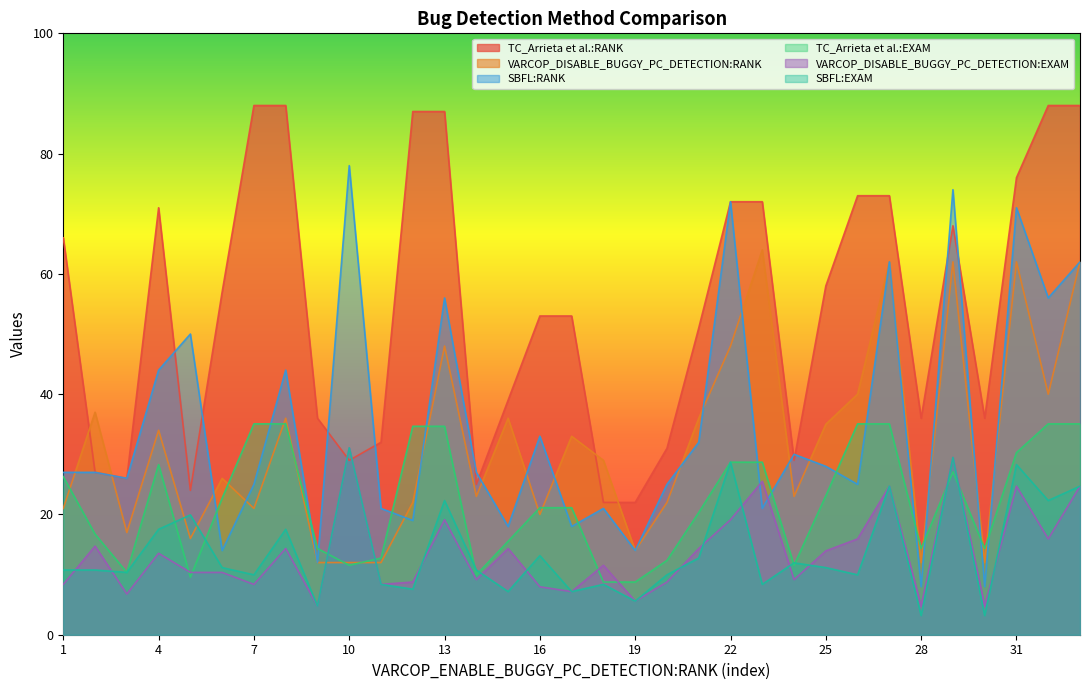

Reading right to left, what are all the values shown in this chart?

TC_Arrieta et al.:RANK: 88.0	88.0	76.0	36.0	68.0	36.0	73.0	73.0	58.0	29.0	72.0	72.0	51.0	31.0	22.0	22.0	53.0	53.0	39.0	25.0	87.0	87.0	32.0	29.0	36.0	88.0	88.0	57.0	24.0	71.0	26.0	27.0	66.0
VARCOP_DISABLE_BUGGY_PC_DETECTION:RANK: 62.0	40.0	62.0	12.0	62.0	12.0	62.0	40.0	35.0	23.0	64.0	48.0	36.0	22.0	14.0	29.0	33.0	20.0	36.0	23.0	48.0	22.0	12.0	12.0	12.0	36.0	21.0	26.0	16.0	34.0	17.0	37.0	21.0
SBFL:RANK: 62.0	56.0	71.0	8.0	74.0	8.0	62.0	25.0	28.0	30.0	21.0	72.0	32.0	25.0	14.0	21.0	18.0	33.0	18.0	27.0	56.0	19.0	21.0	78.0	12.0	44.0	25.0	14.0	50.0	44.0	26.0	27.0	27.0
TC_Arrieta et al.:EXAM: 35.1	35.1	30.3	14.3	27.1	14.3	35.1	35.1	23.1	11.6	28.7	28.7	20.3	12.3	8.8	8.8	21.1	21.1	15.5	10.0	34.7	34.7	12.8	11.6	14.3	35.1	35.1	22.7	9.6	28.3	10.4	16.7	26.3
VARCOP_DISABLE_BUGGY_PC_DETECTION:EXAM: 24.7	15.9	24.7	4.8	29.5	4.8	24.7	15.9	13.9	9.2	25.5	19.1	14.3	8.8	5.6	11.6	7.2	8.0	14.3	9.2	19.1	8.8	8.4	31.1	4.8	14.3	8.4	10.4	10.4	13.5	6.8	14.7	8.4
SBFL:EXAM: 24.7	22.3	28.3	3.2	29.5	3.2	24.7	10.0	11.2	11.9	8.4	28.7	12.8	10.0	5.6	8.4	7.2	13.2	7.2	10.8	22.3	7.6	8.4	31.1	4.8	17.5	10.0	11.2	19.9	17.5	10.4	10.8	10.8